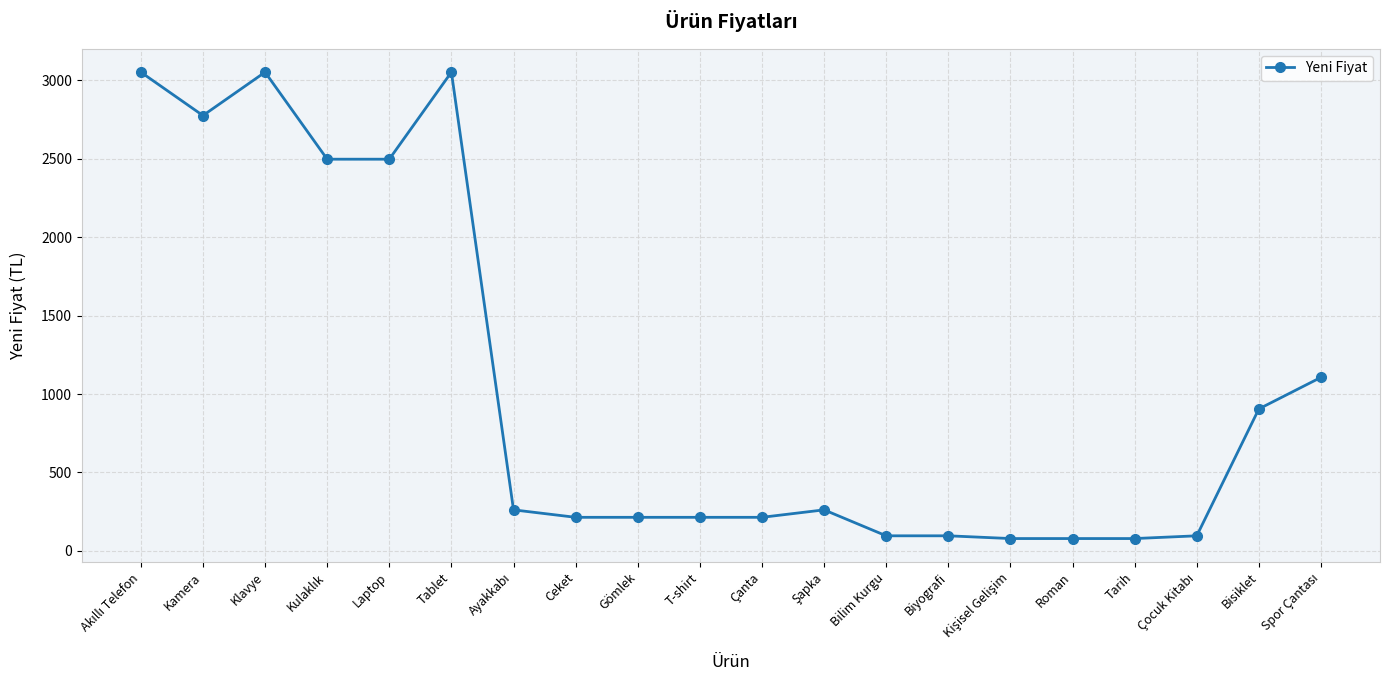

Is this an area chart (filled region under the line)?

No